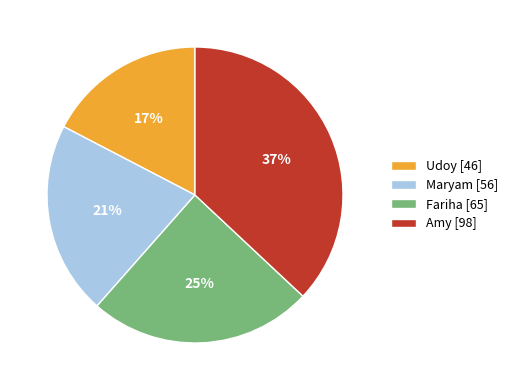

To the nearest percent, what percentage of the pie is Amy?

37%